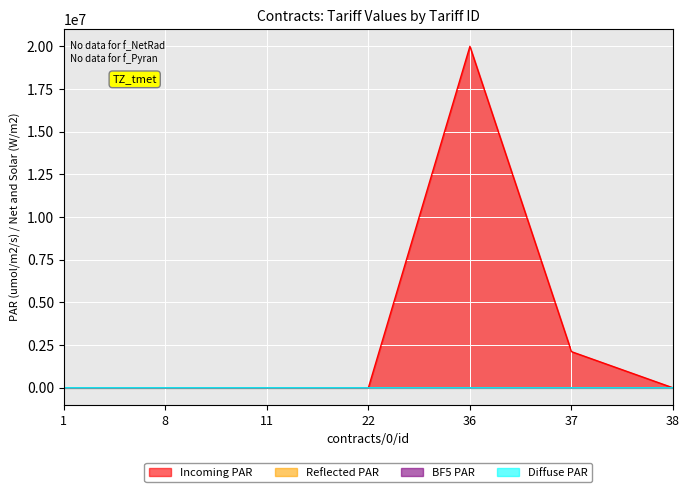

At which label does BF5 PAR first exceed 165?

36